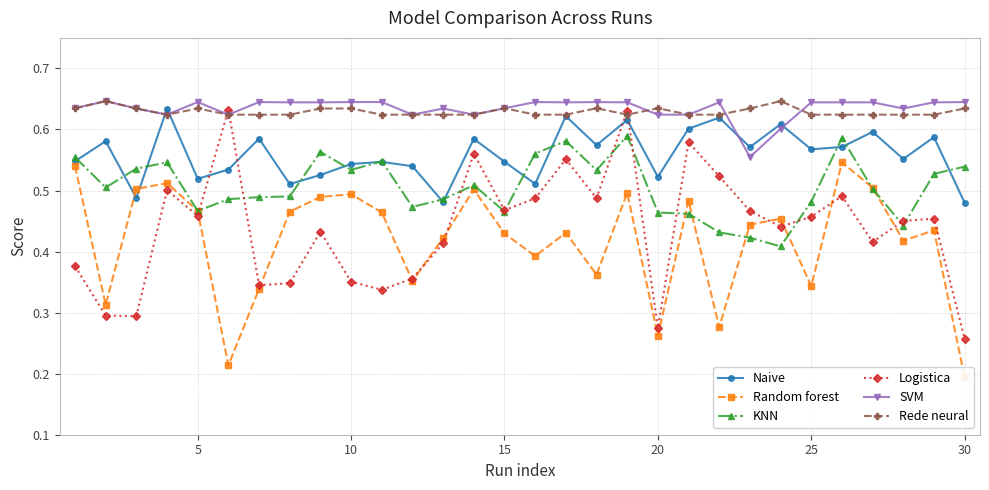

What is the difference between the maximum and second lowest values in the Logistica series?

0.4